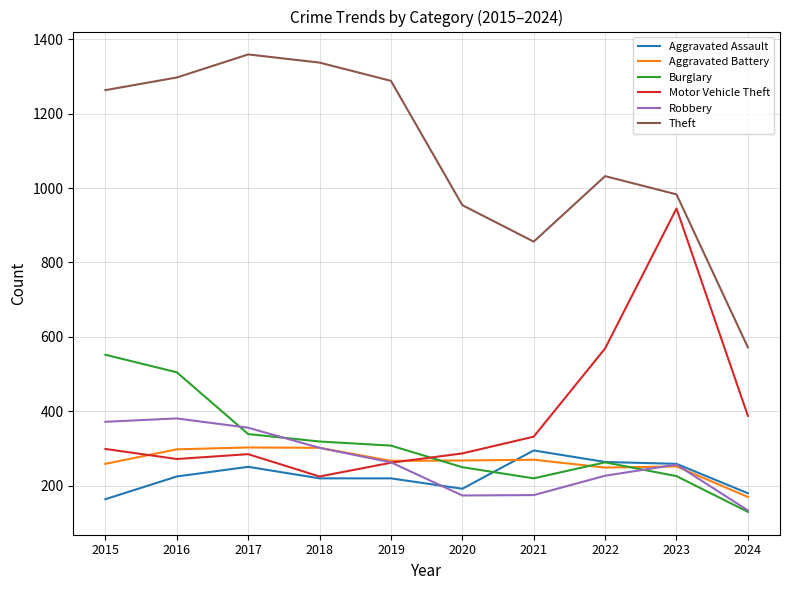

Which series changed the most between 2021 and 2023?

Motor Vehicle Theft